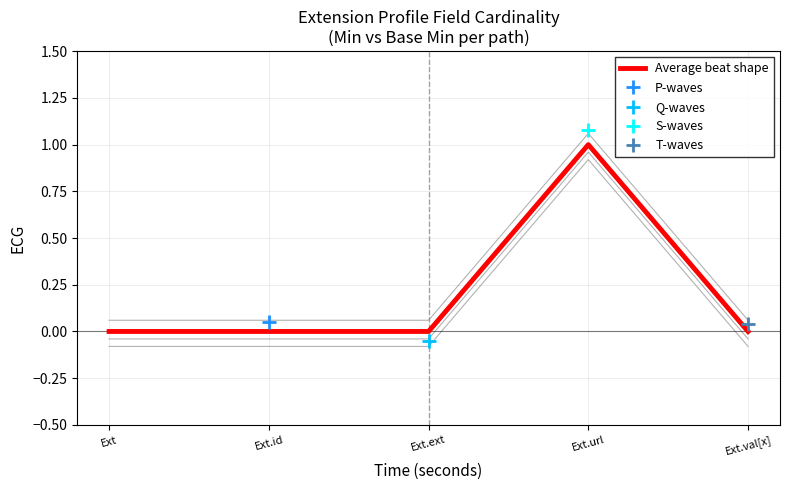

True or false: the data shows 0 at Ext.val[x].

True